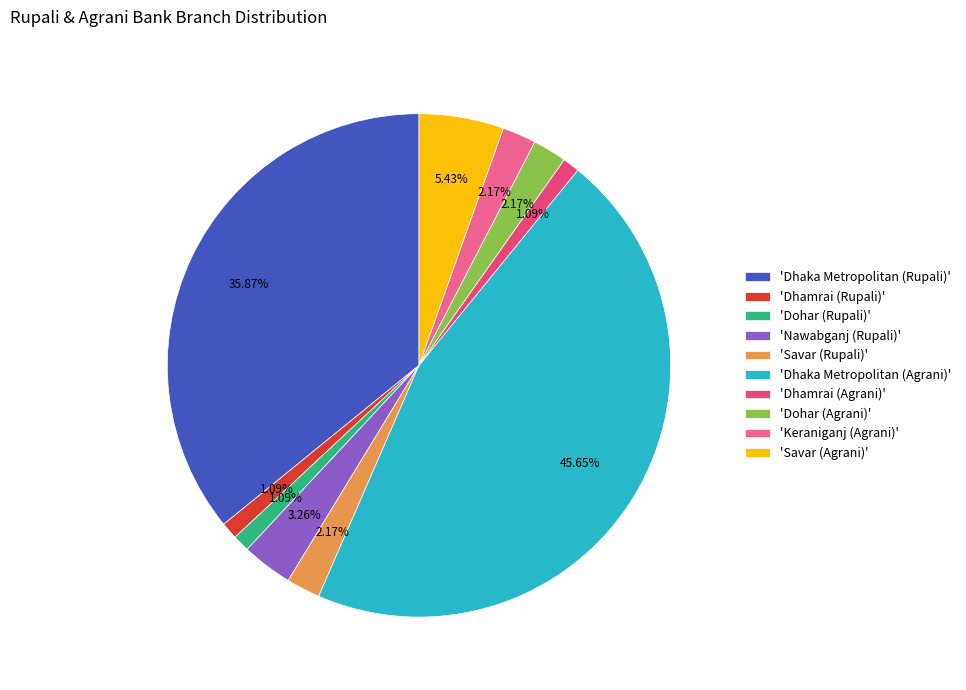

Which category has the smallest portion of the pie?

Dohar